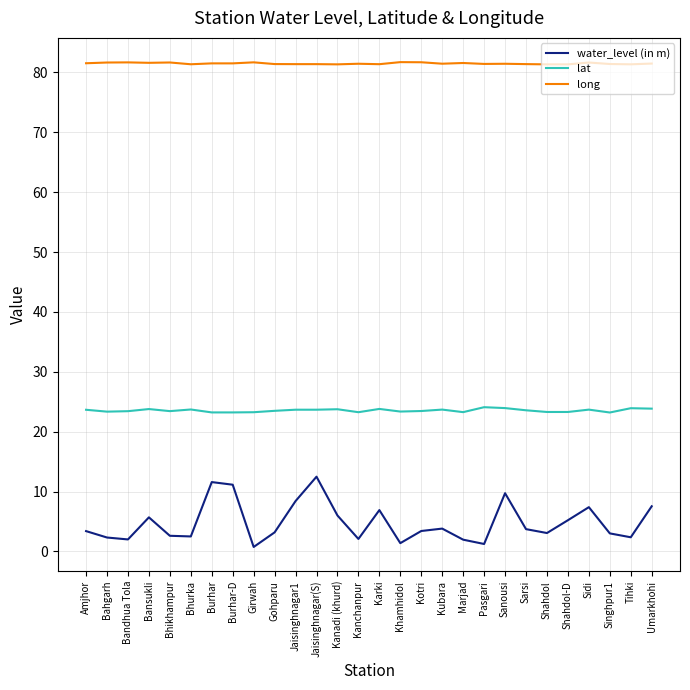

At Singhpur1, list the series in order from largest to smallest.

long, lat, water_level (in m)